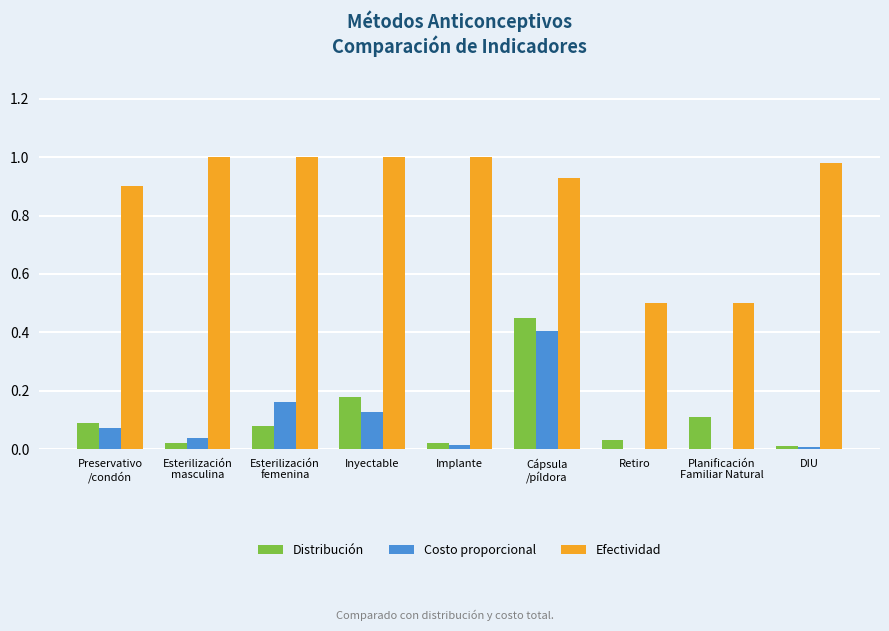

What is the sum of all Efectividad values?

7.8